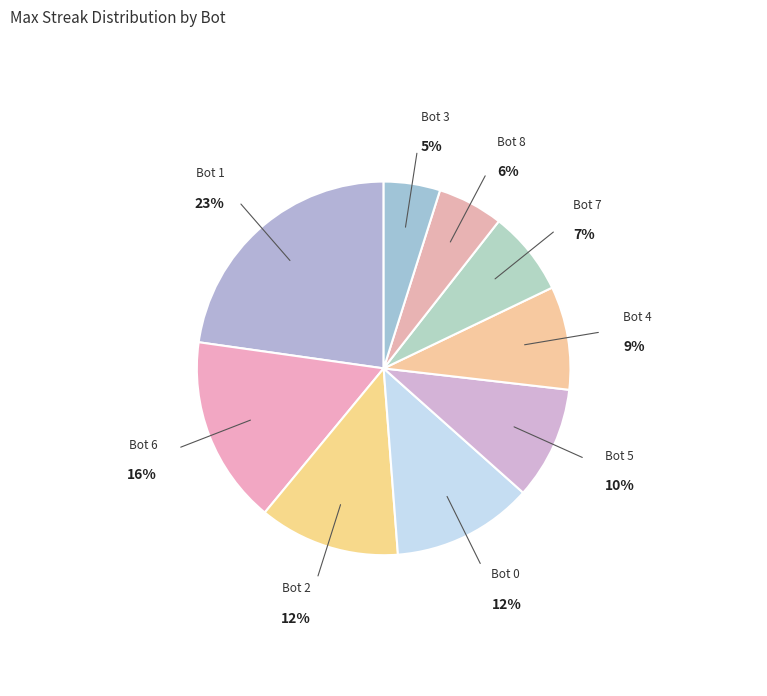

Between Bot 5 and Bot 8, which is larger?

Bot 5